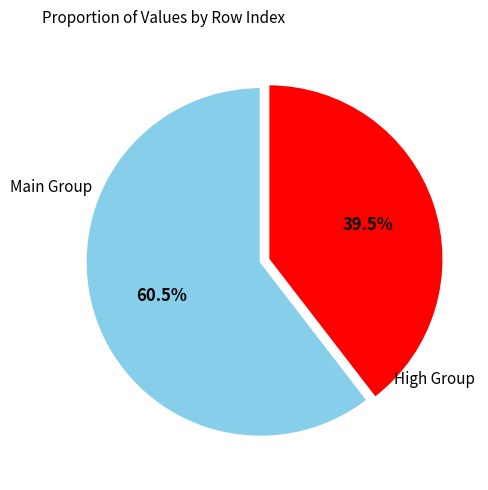

How many slices are in this pie chart?

2